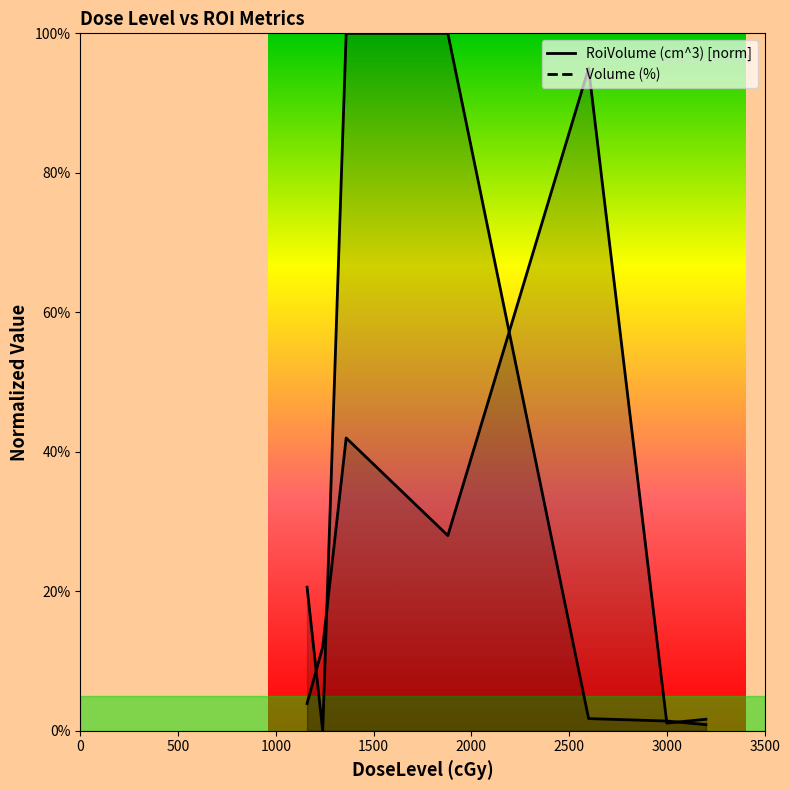

What is the sum of all Volume (%) values?

1.8